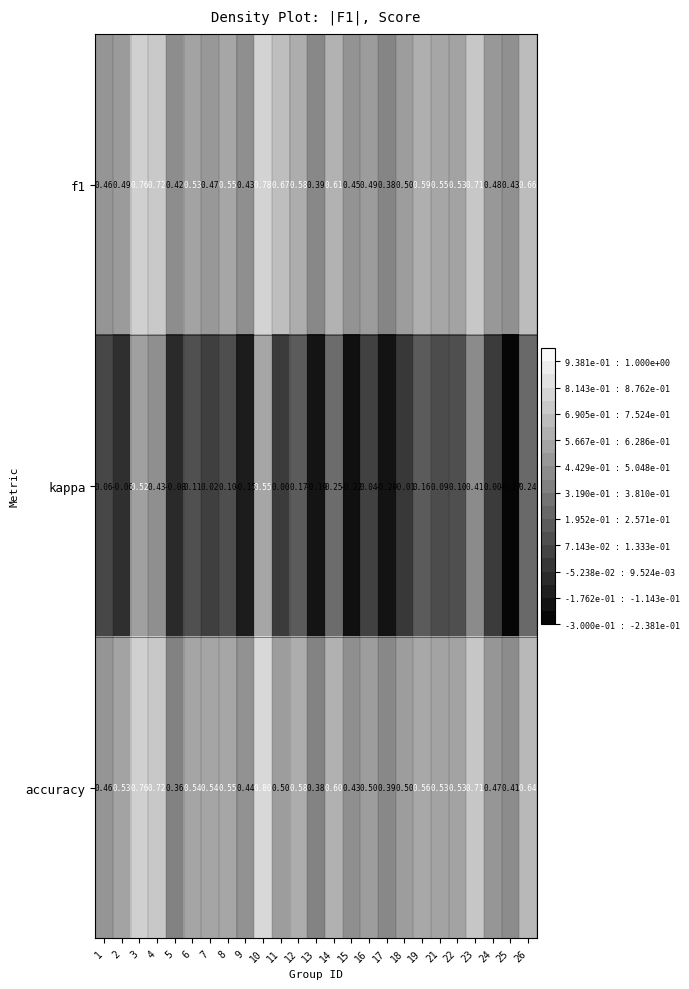

Count the number of categories in the chart.

25